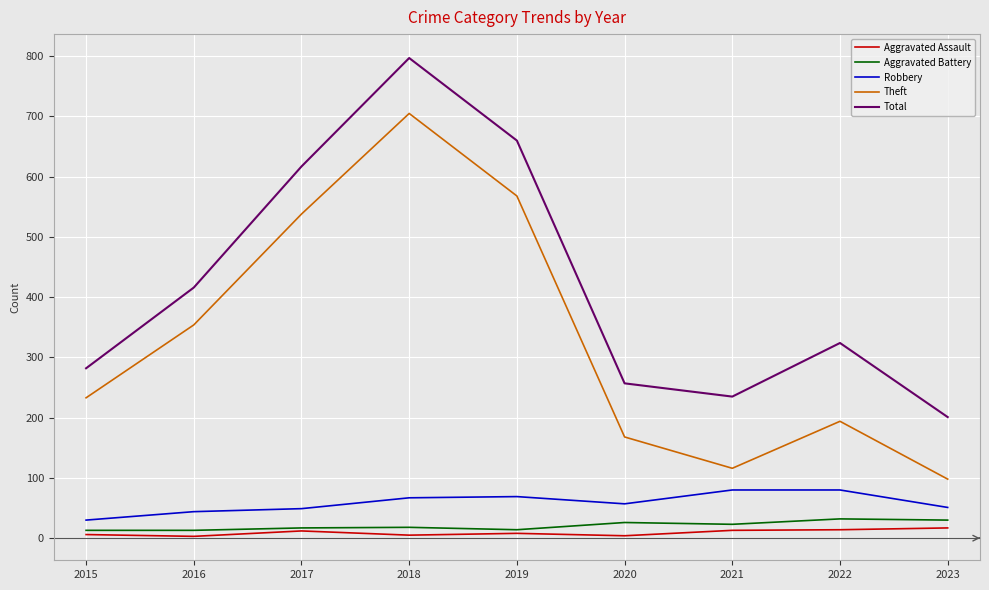

True or false: Theft and Aggravated Battery cross at least once.

False